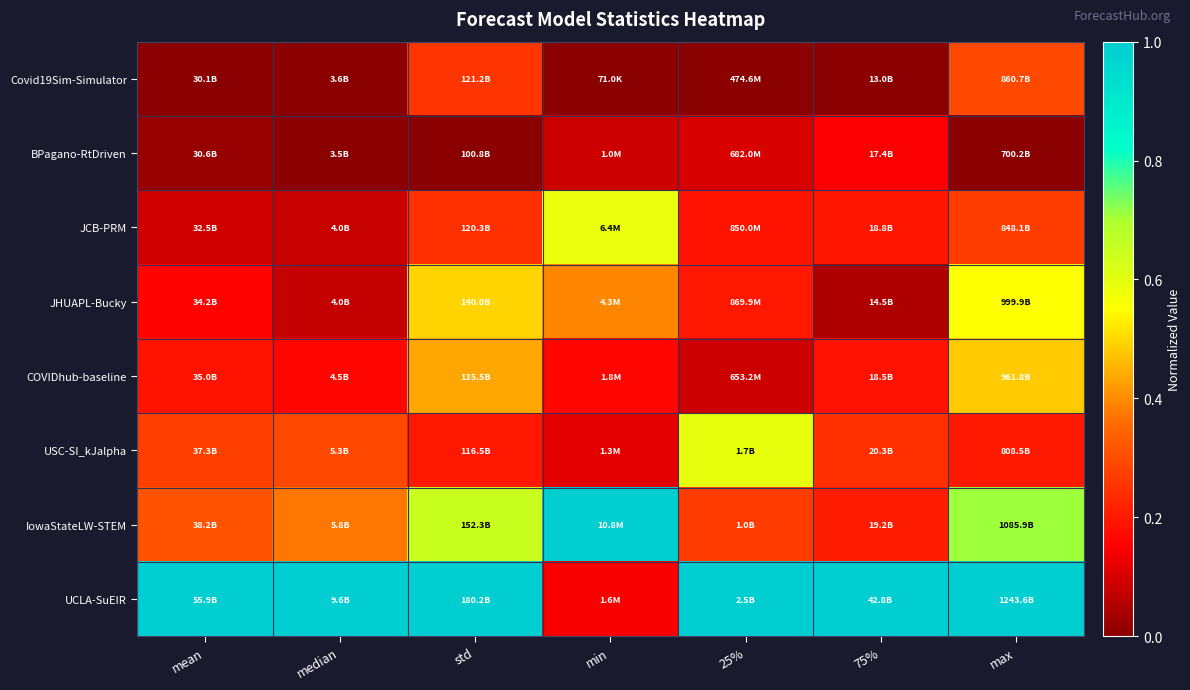

What is the total value across all series at 75%?

2.0